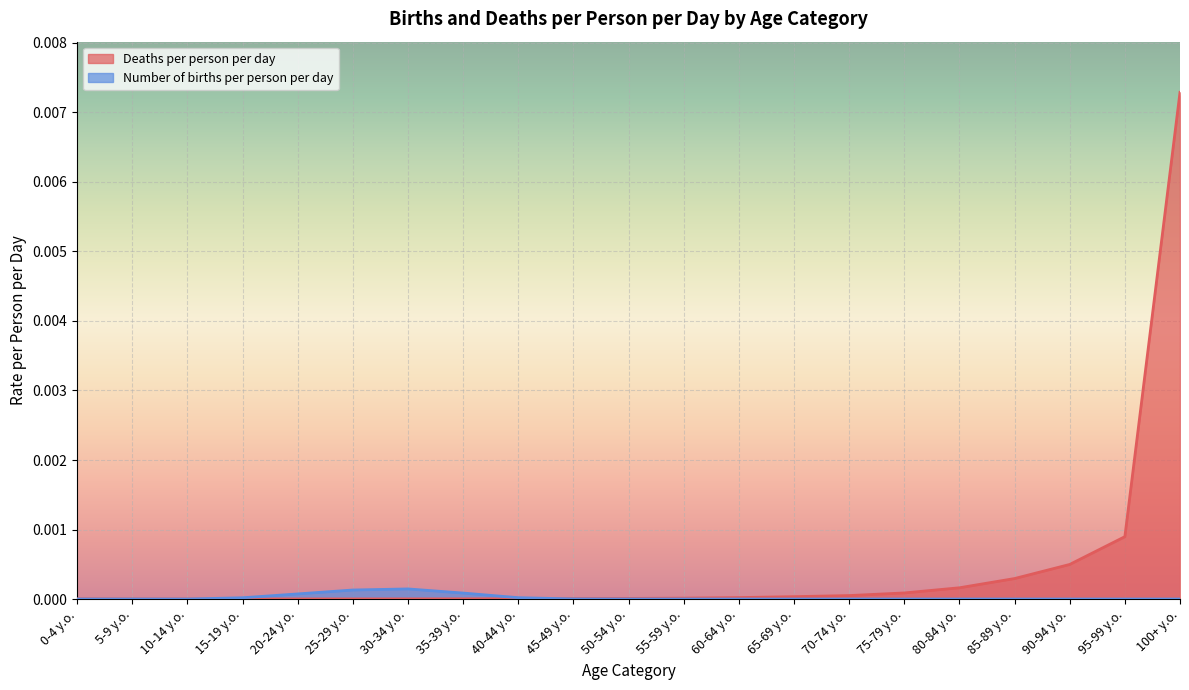

Rank the series at 0-4 y.o. from highest to lowest value.

Deaths per person per day, Number of births per person per day